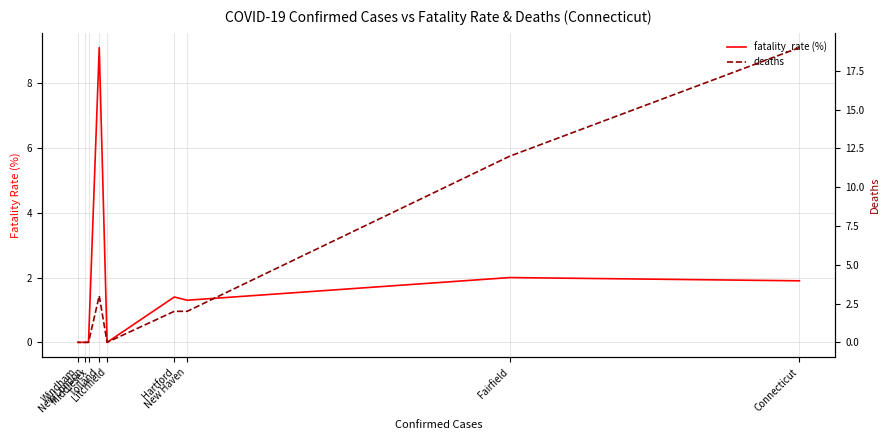

Is it true that deaths equals 5.1 at Connecticut?

False